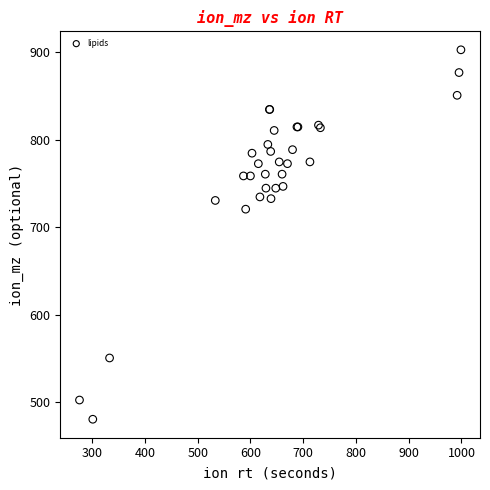

What Y value in the scatter plot is closest to 691?

720.6